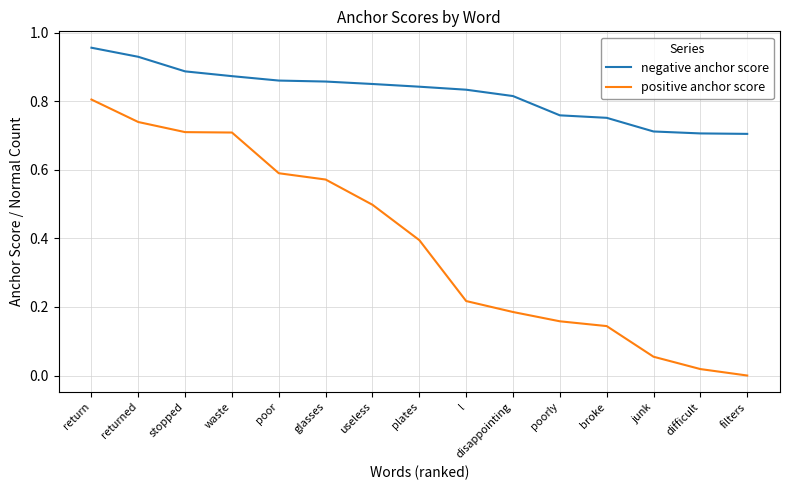

Does the chart display data point markers on the line(s)?

No